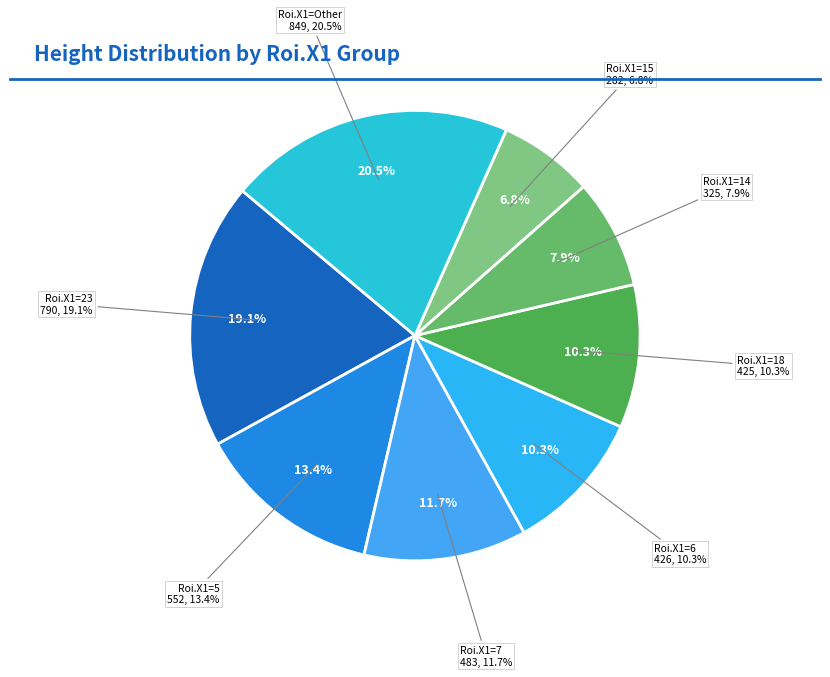

Is there any slice that represents more than half of the pie?

No